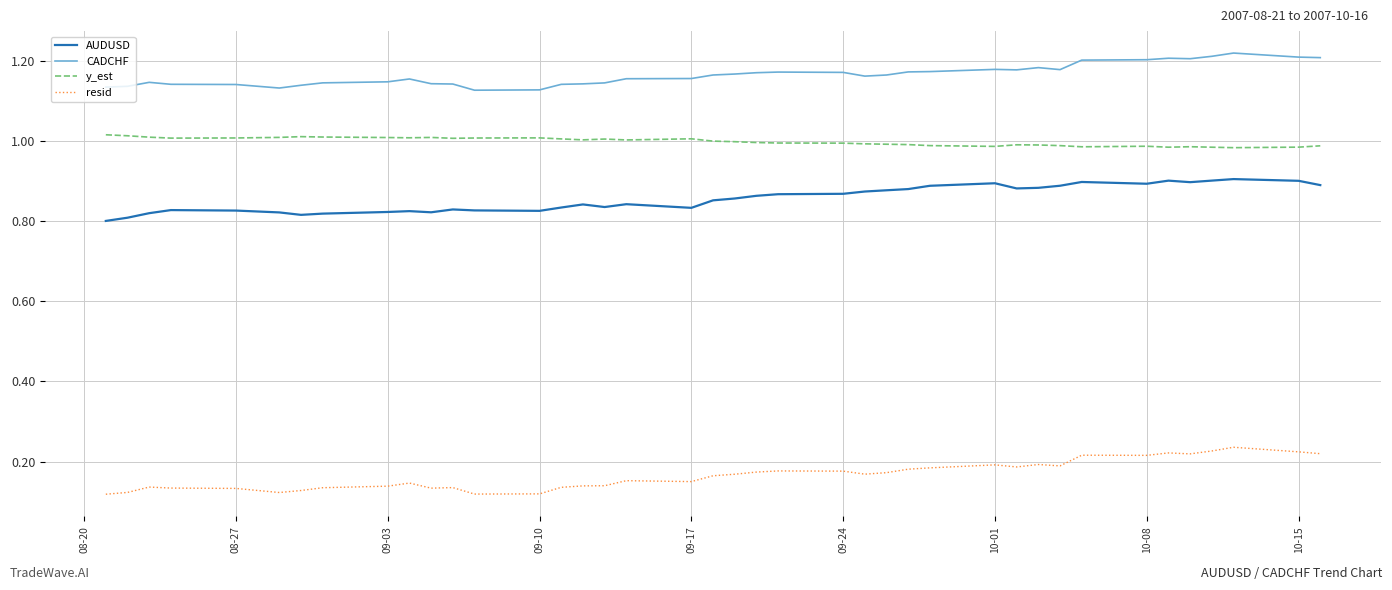

True or false: resid and y_est intersect in this chart.

False